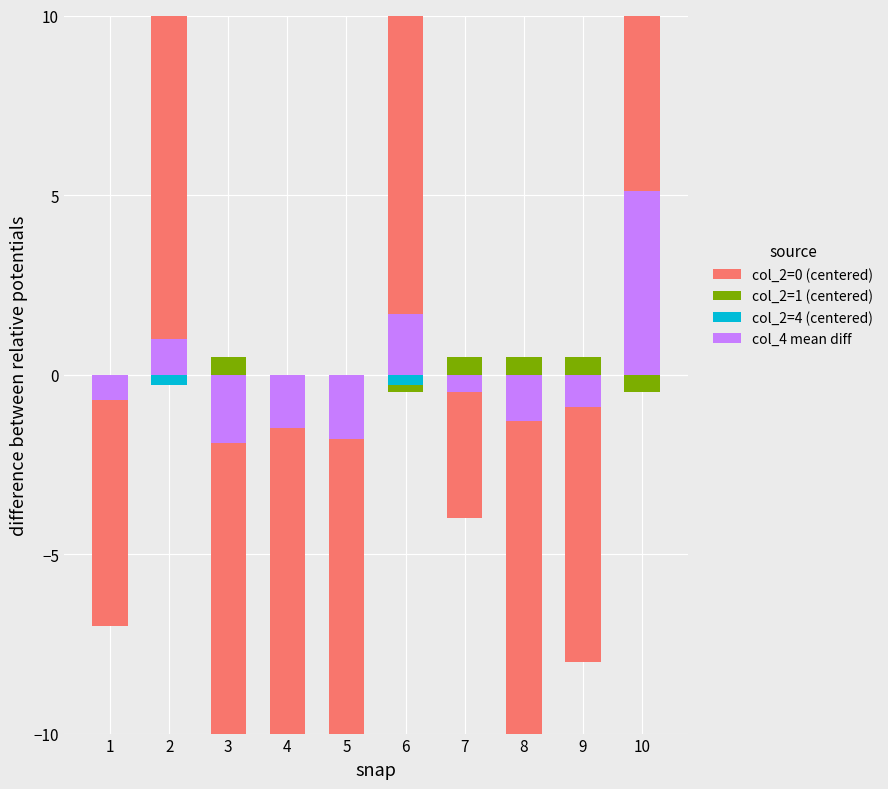

How many groups of bars are there?

10